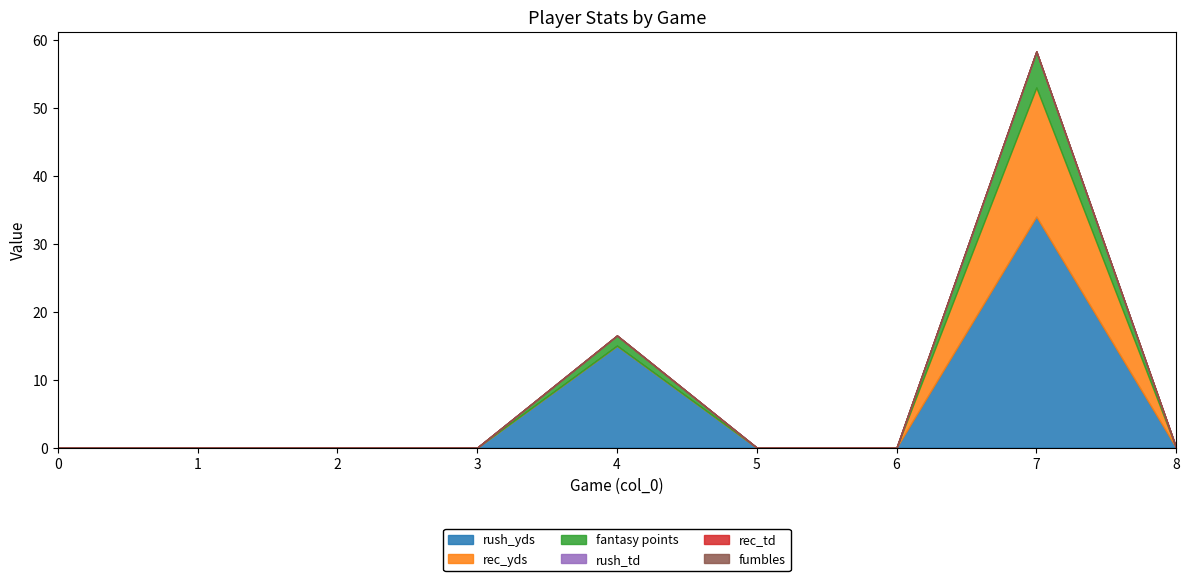

True or false: rec_yds and fumbles intersect in this chart.

False